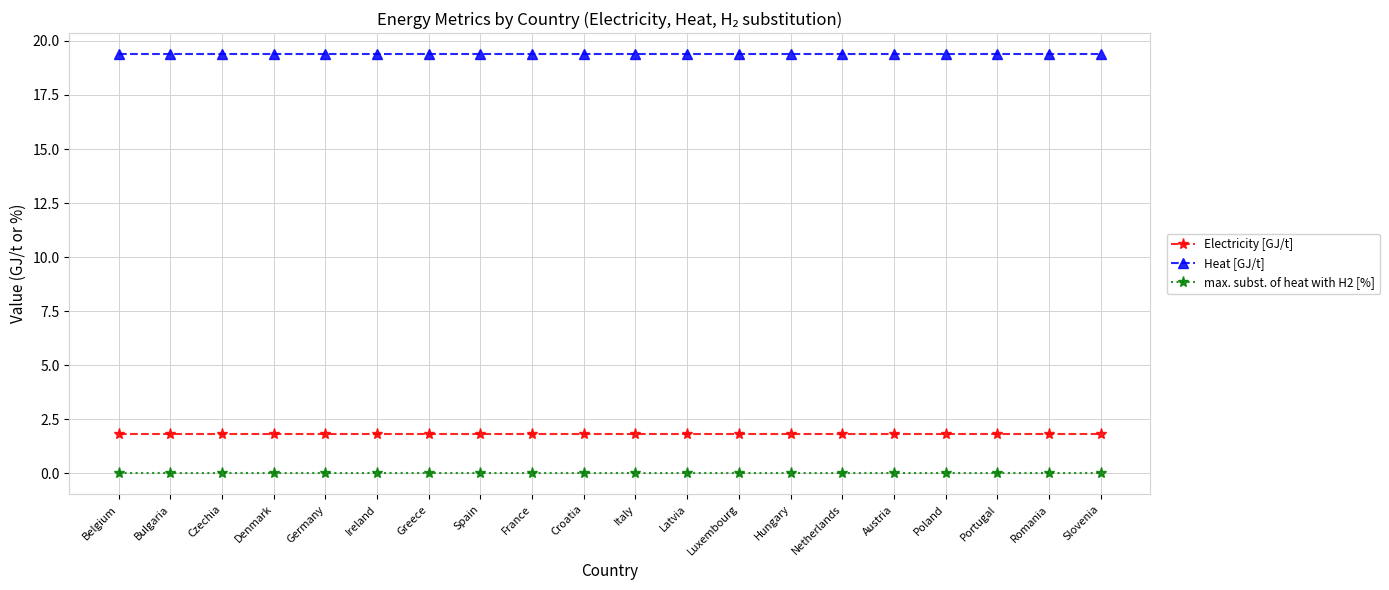

The value of Electricity [GJ/t] at Latvia is 1.8. True or false?

True